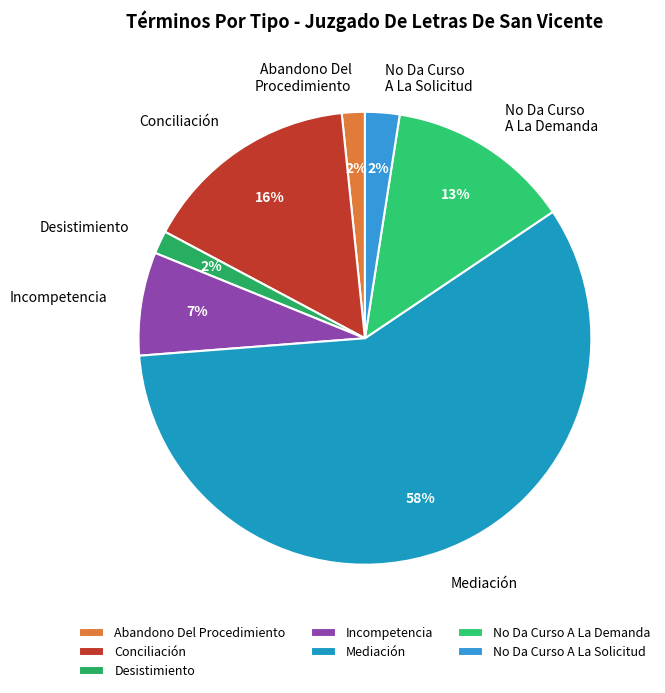

Which slice is the largest?

Mediación